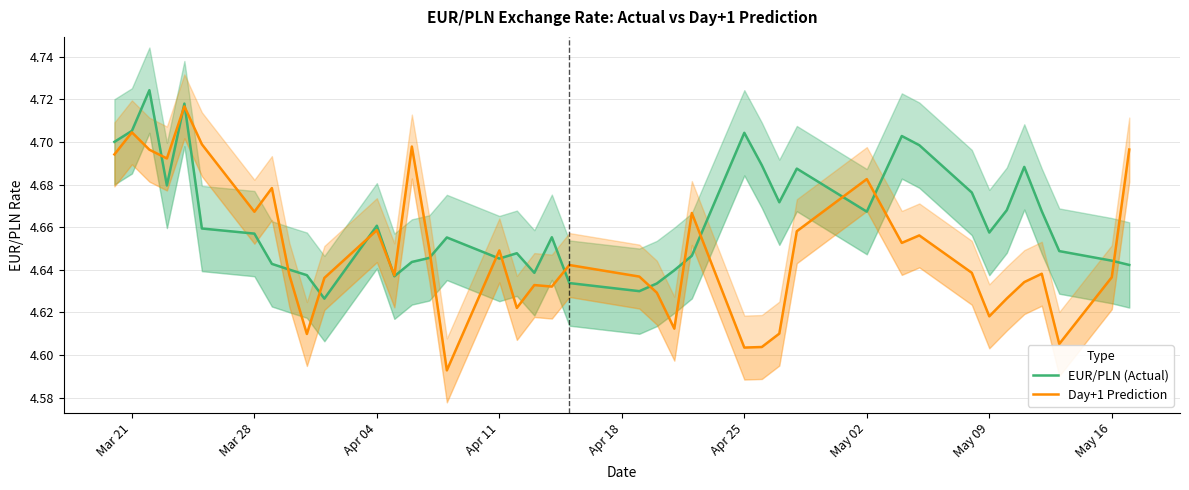

How many times do Day+1 Prediction and EUR/PLN (Actual) cross each other?

17